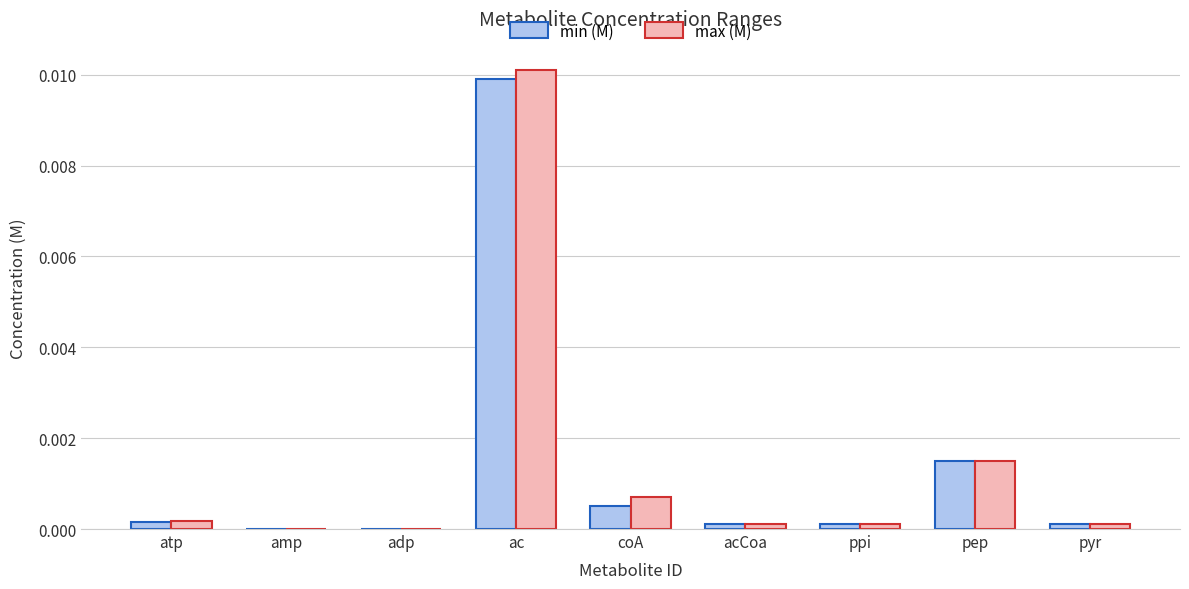

Are the bars horizontal?

No